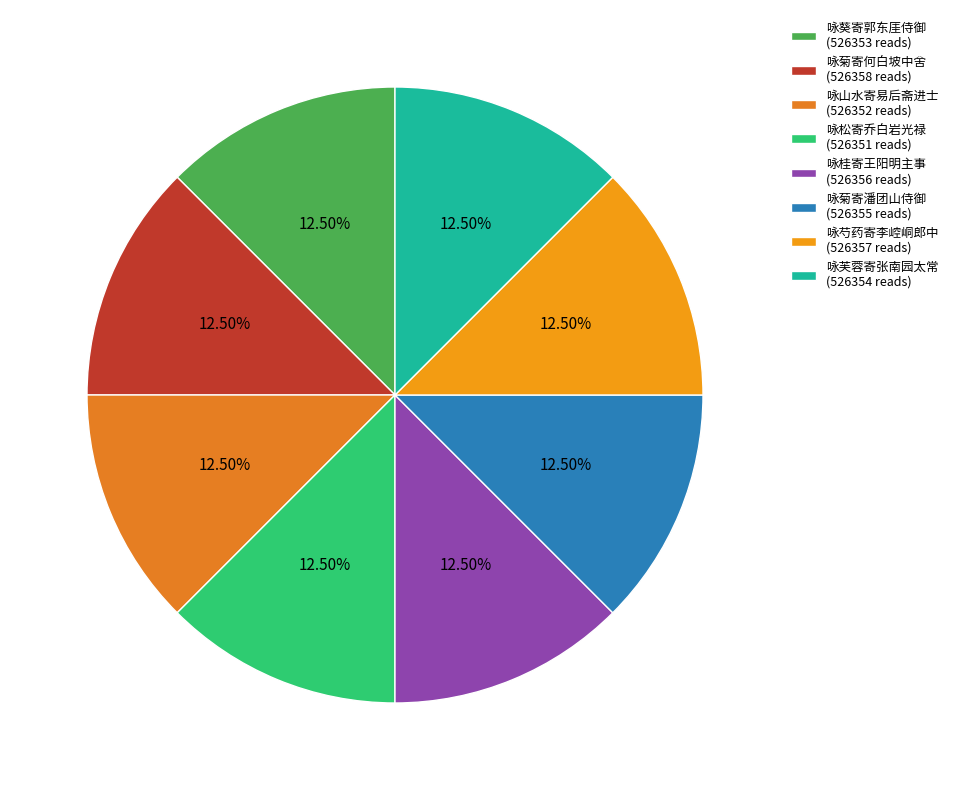

To the nearest percent, what is the combined percentage of 咏芍药寄李崆峒郎中 and 咏松寄乔白岩光禄?

25%